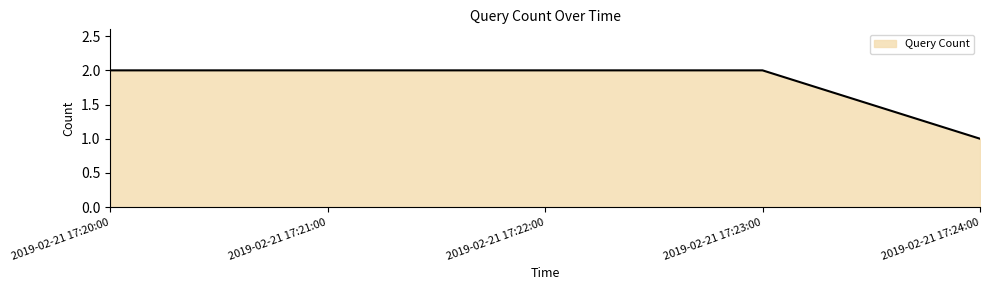

Approximately how many times larger is the value at 2019-02-21 17:22:00 compared to 2019-02-21 17:23:00?

1.0